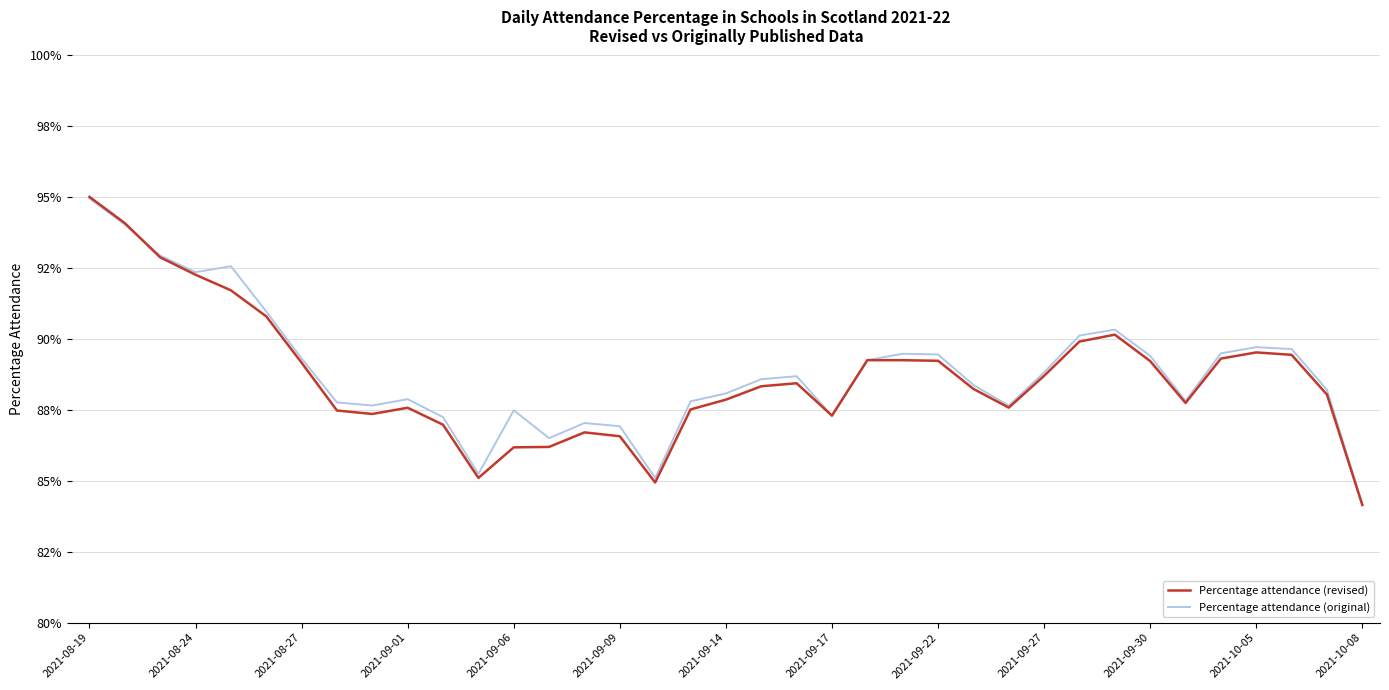

Does the chart have visible grid lines?

Yes